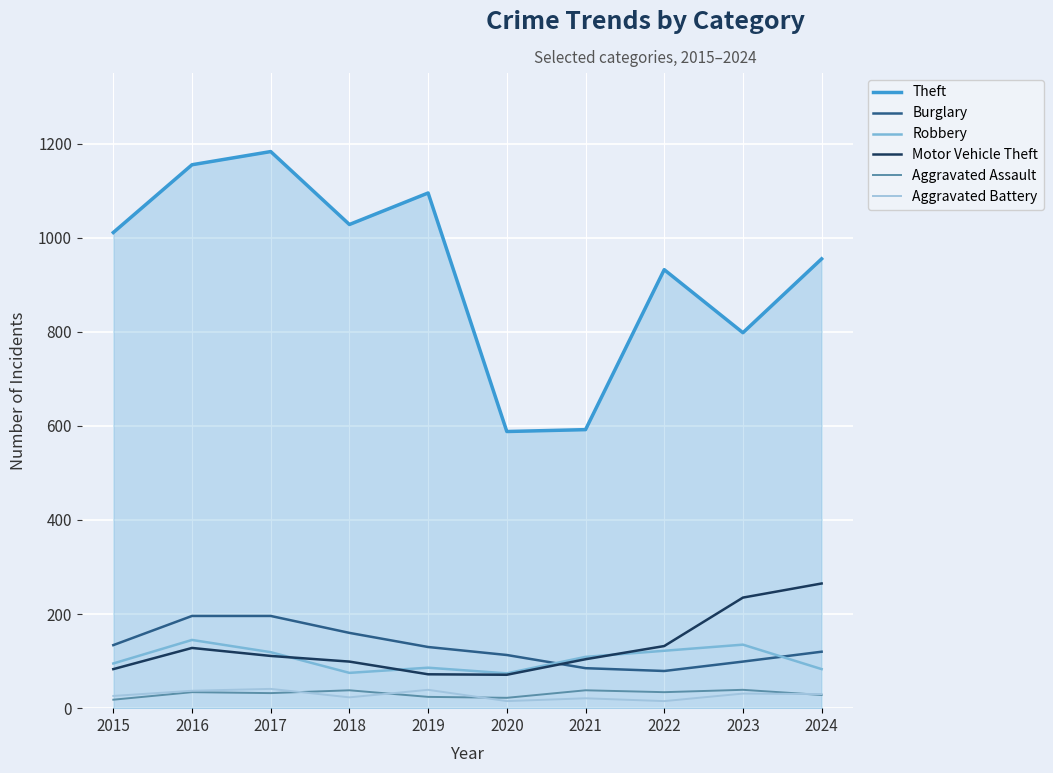

What is the spread (max minus min) of values at 2023?

767